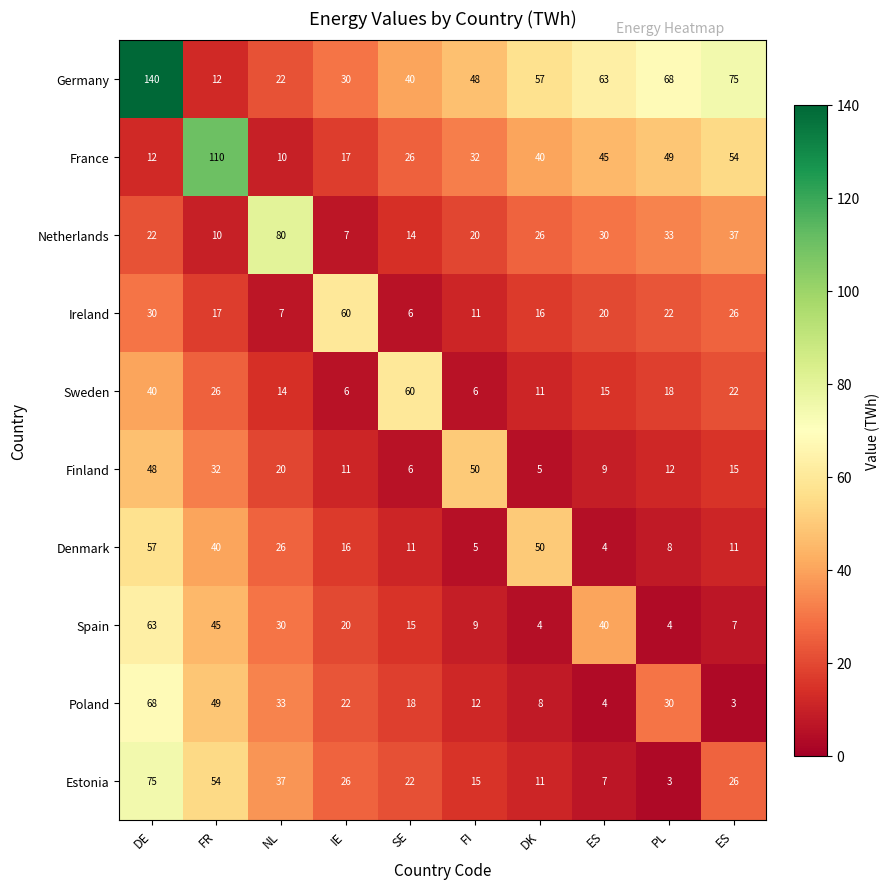

How many data points does each series have?

10